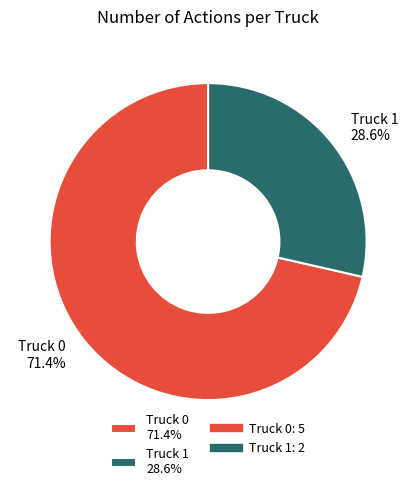

Which category has the biggest portion of the pie?

Truck 0